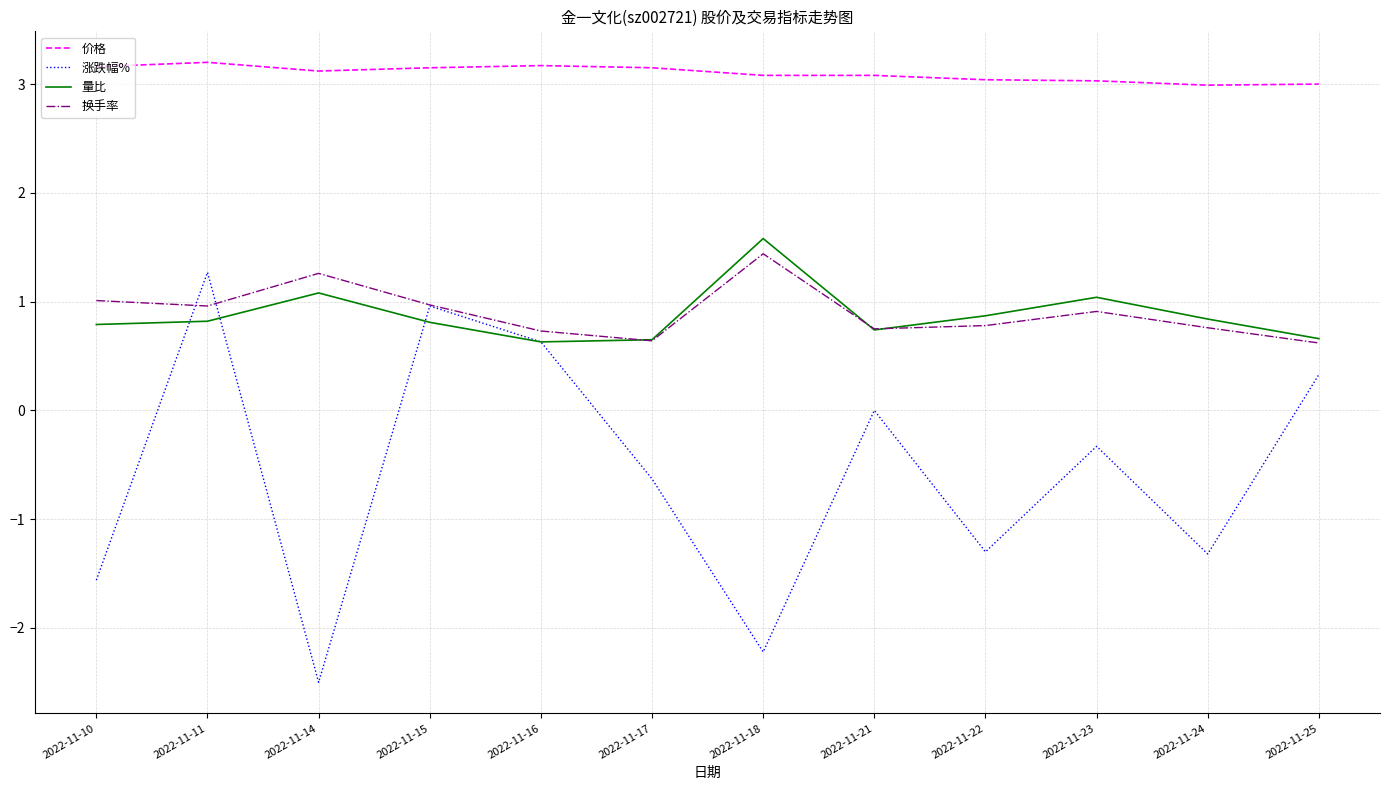

What is the average value of the 换手率 series?

0.9